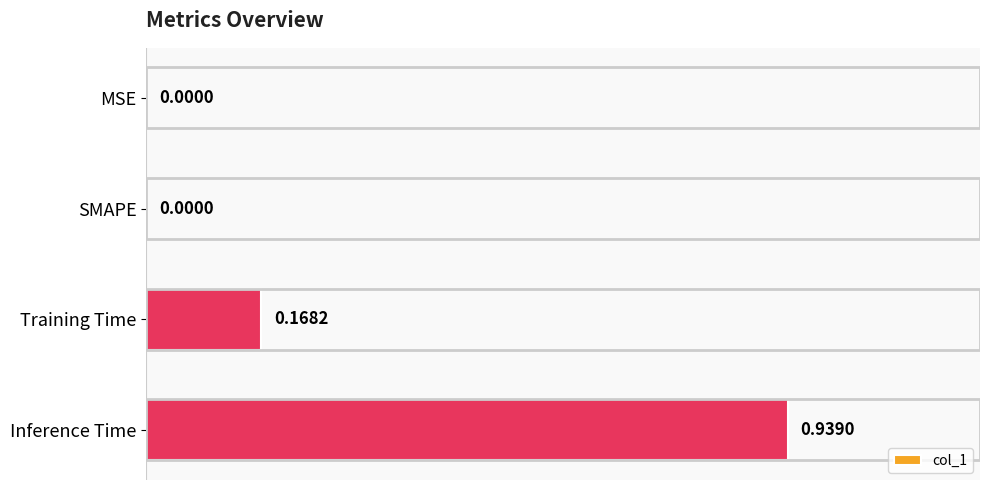

Which has a higher value, SMAPE or Training Time?

Training Time